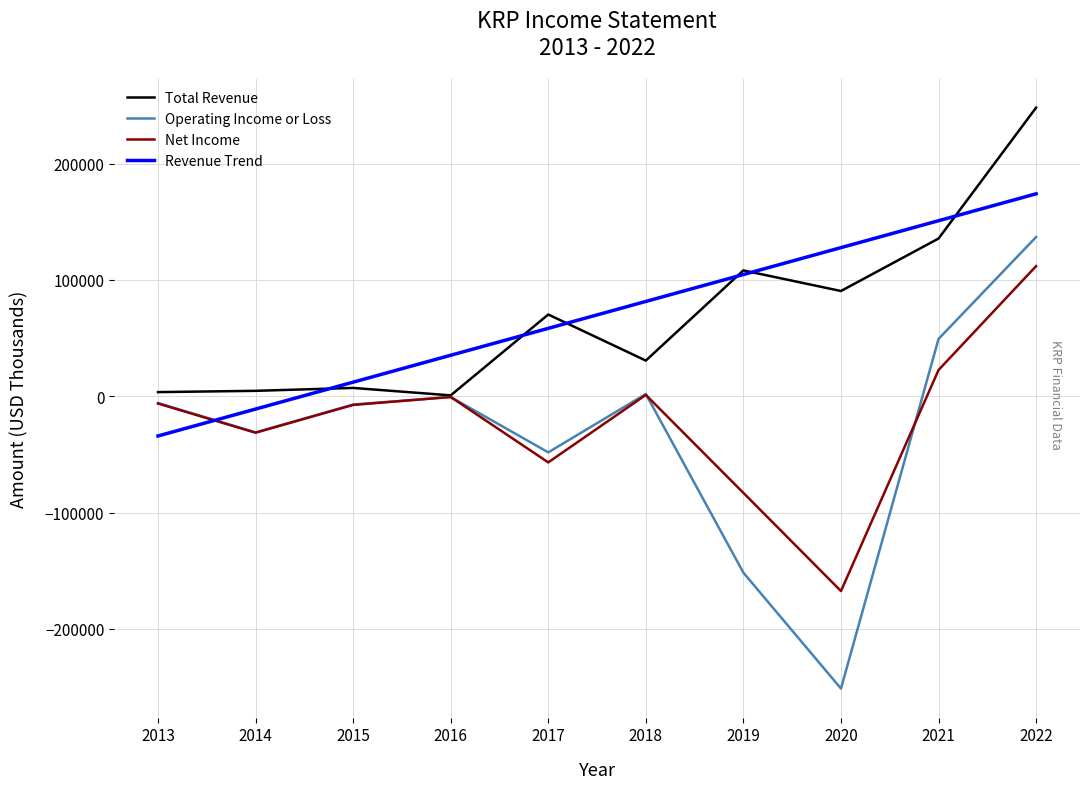

Is the value of Net Income at 2015 greater than the value of Total Revenue at 2015?

No